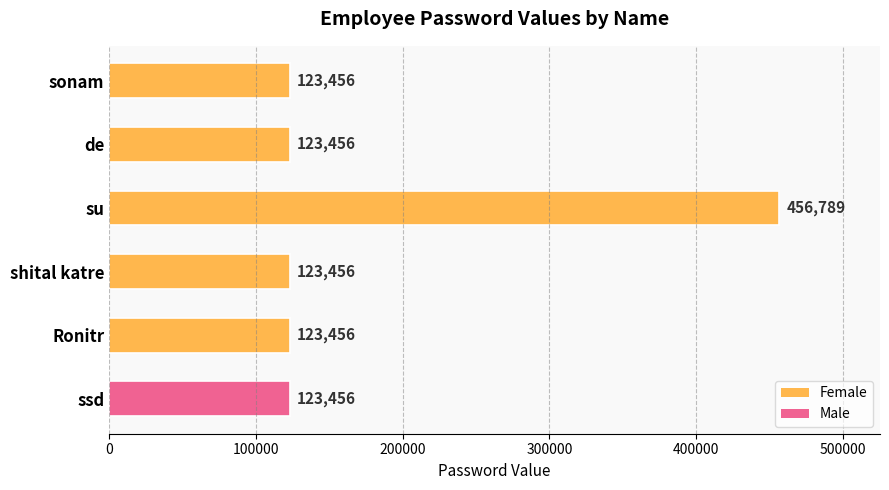

What is the maximum value shown in the chart?

456789